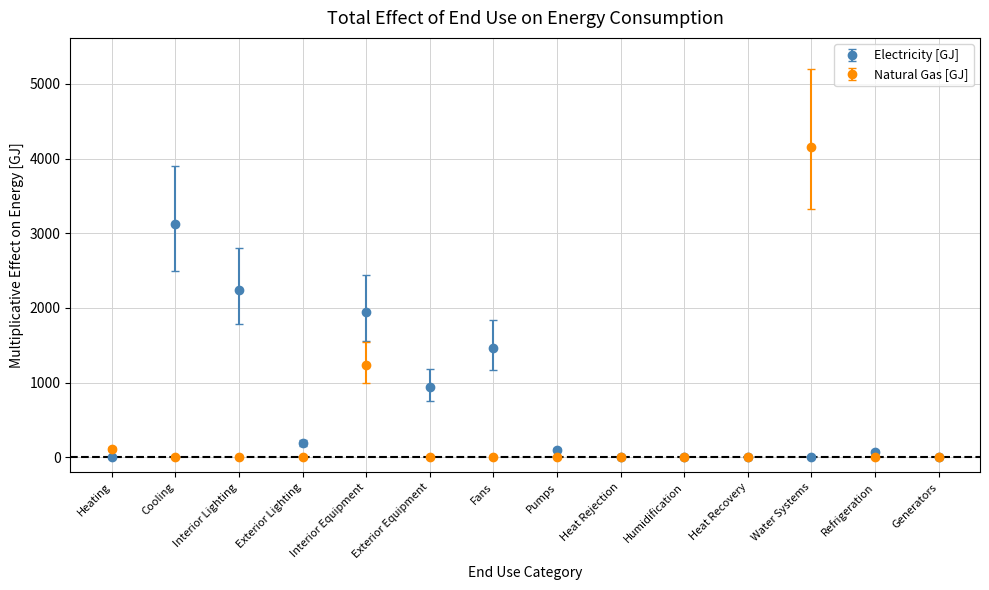

Which series changed the most between Cooling and Heat Recovery?

Electricity [GJ]